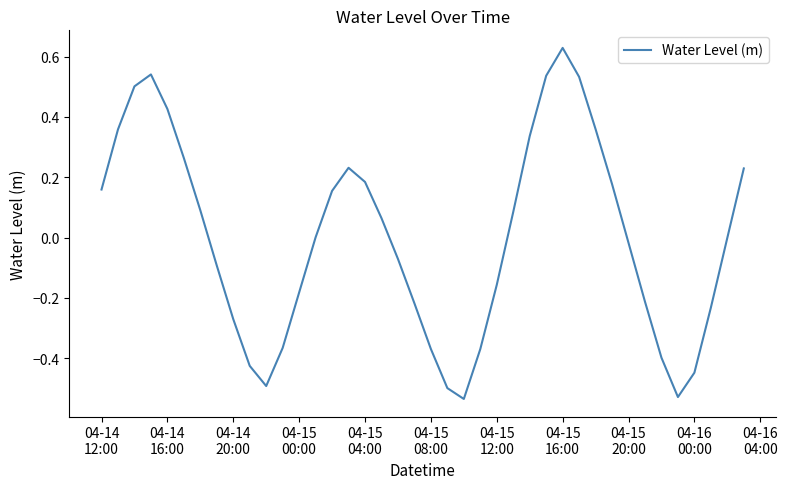

What is the difference between the maximum and minimum values?

1.2